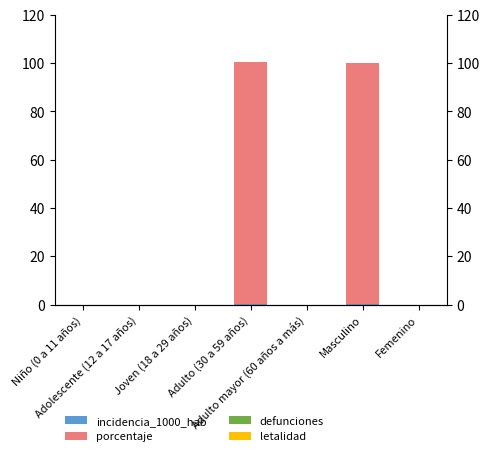

What is the value of the incidencia_1000_hab bar at the 6th from the left?

0.2